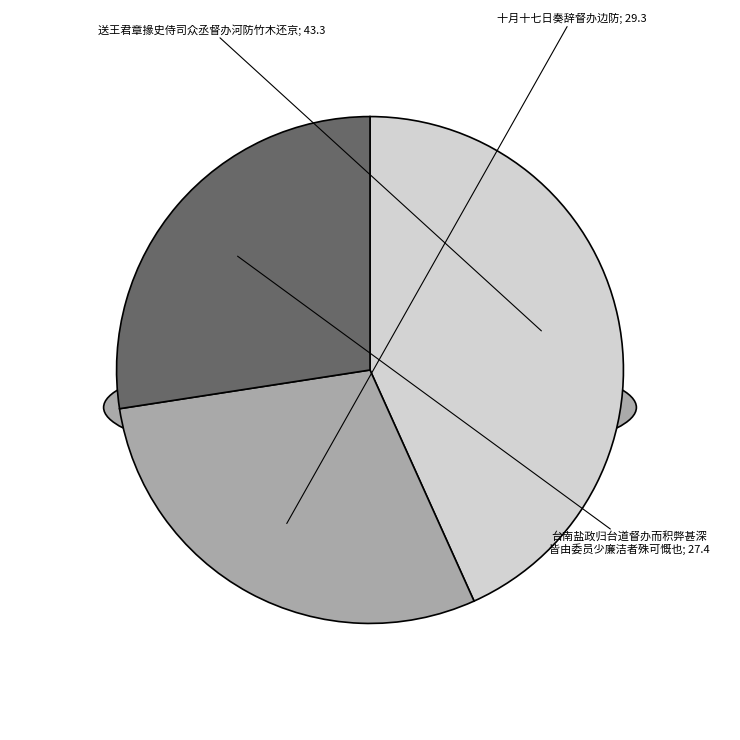

Which slice is the smallest?

台南盐政归台道督办而积弊甚深皆由委员少廉洁者殊可慨也亲饷大鲢鱼双尾赋谢